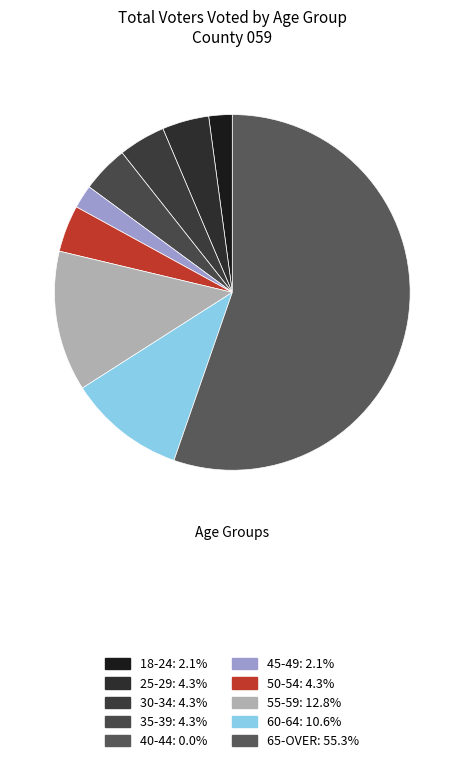

How many slices are in this pie chart?

9